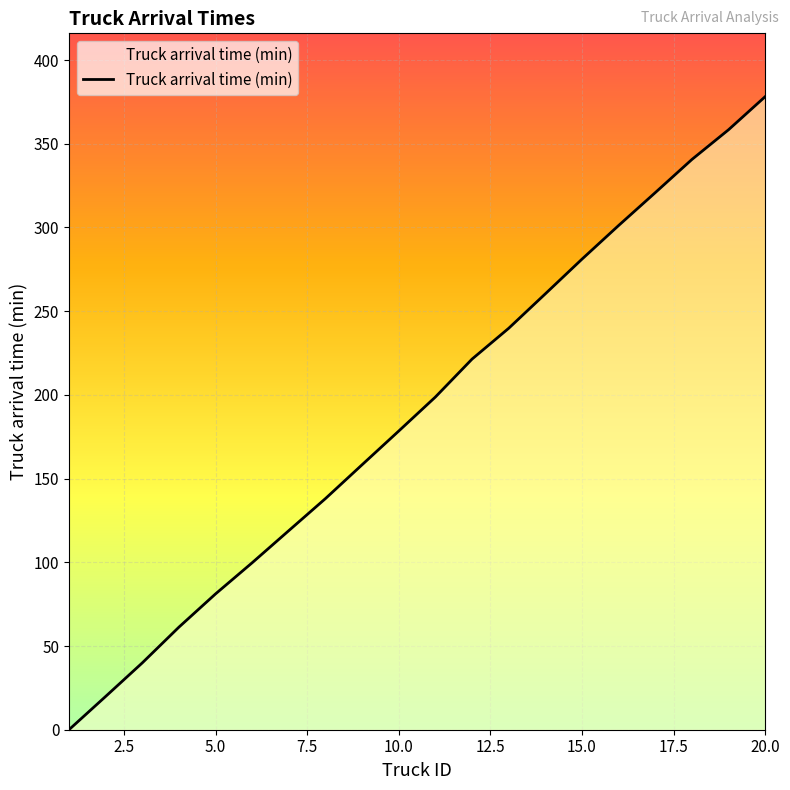

What is the maximum value shown in the chart?

378.1